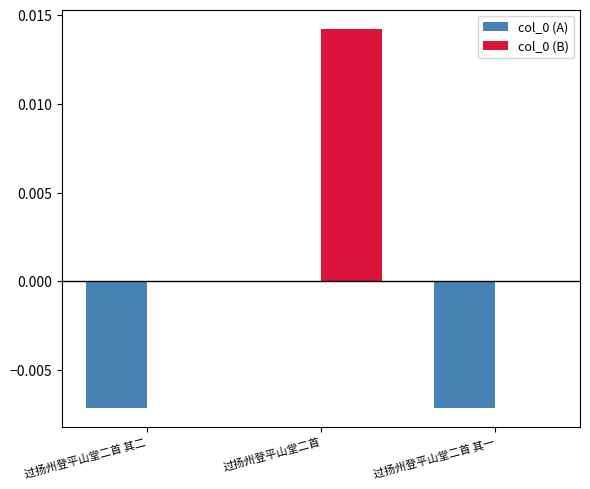

Is the value of col_0 (A) at 过扬州登平山堂二首 其一 greater than the value of col_0 (B) at 过扬州登平山堂二首 其二?

No